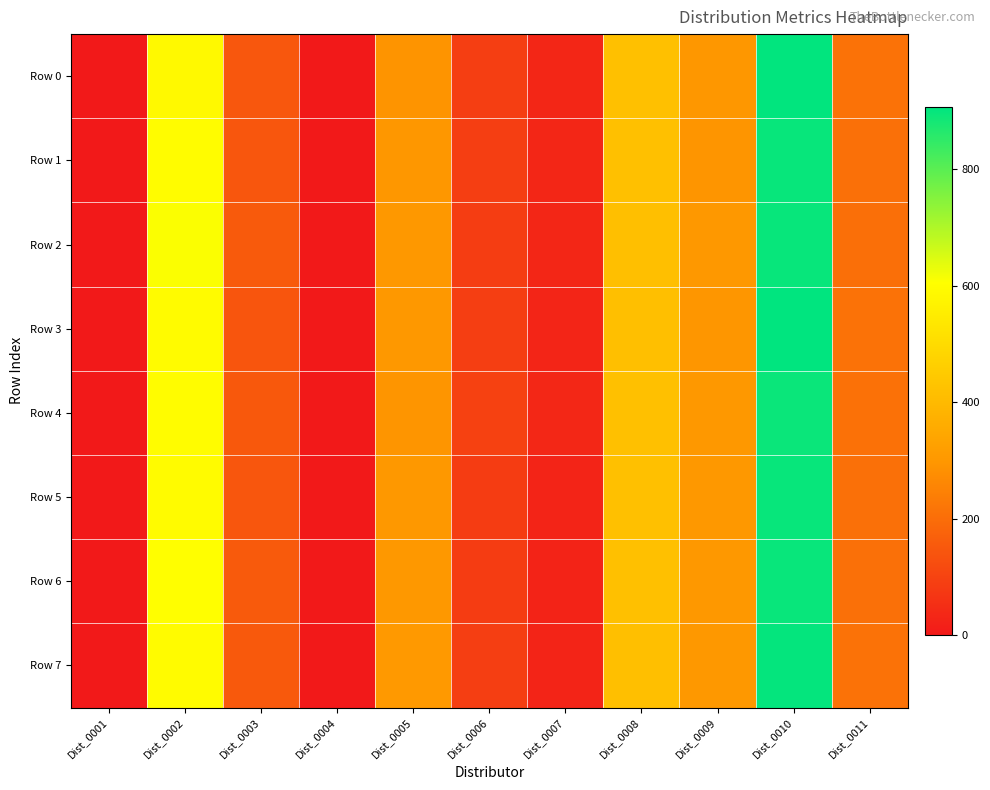

At how many categories does at least one series exceed 635?

1